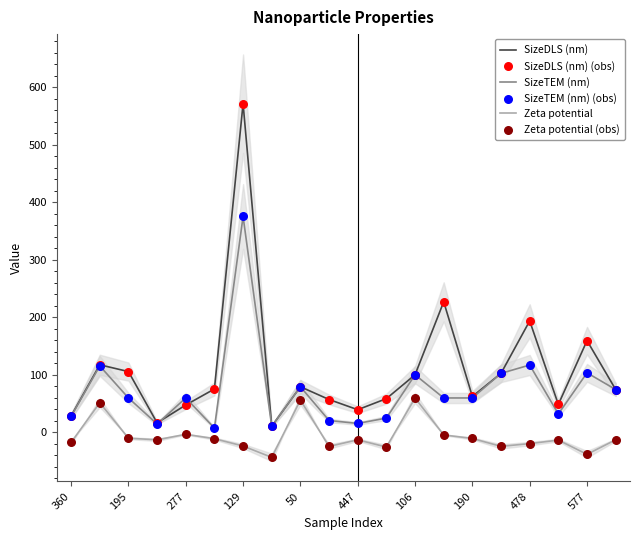

Which series has the largest Y range (max minus min)?

SizeDLS (nm)